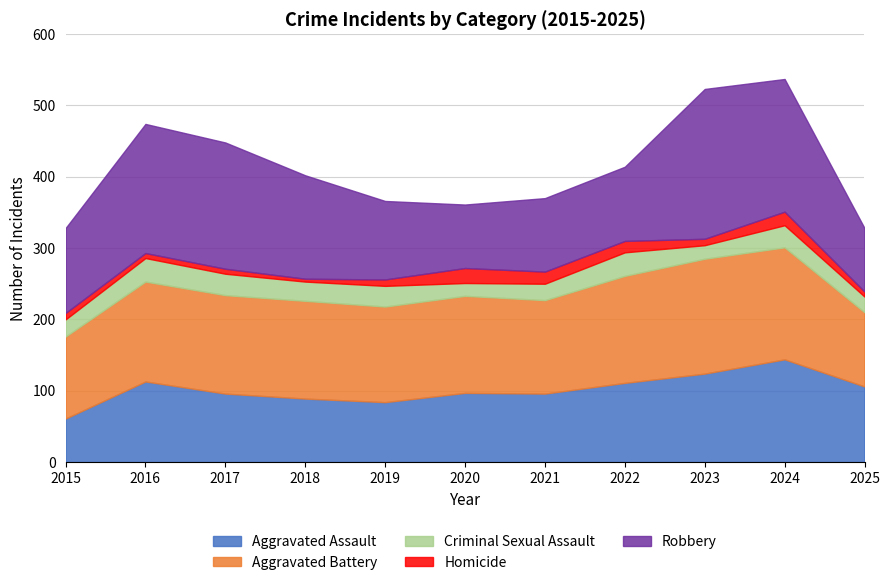

True or false: Criminal Sexual Assault and Aggravated Assault cross at least once.

False